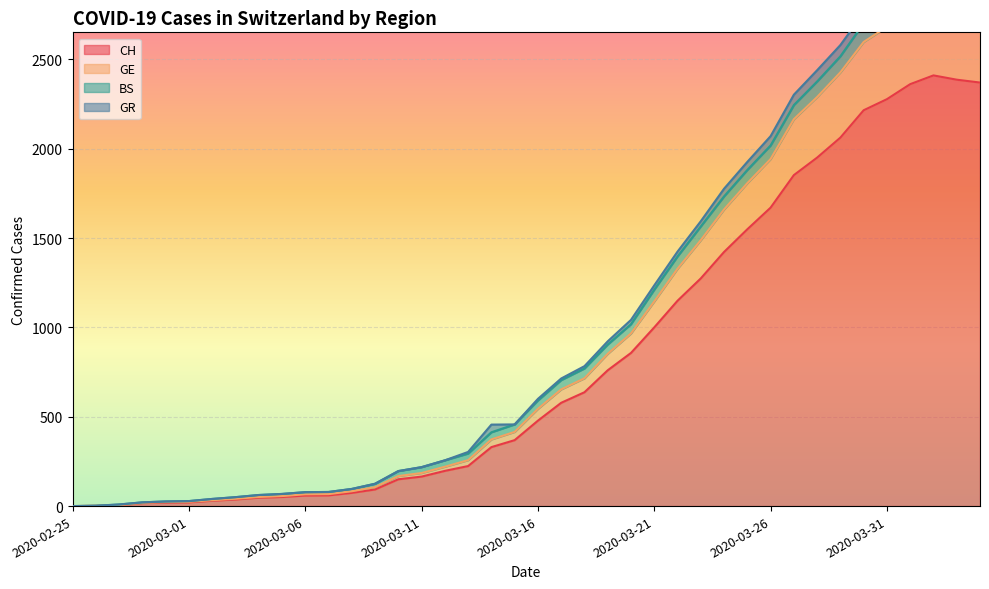

Which label corresponds to the largest value in the chart?

2020-04-02